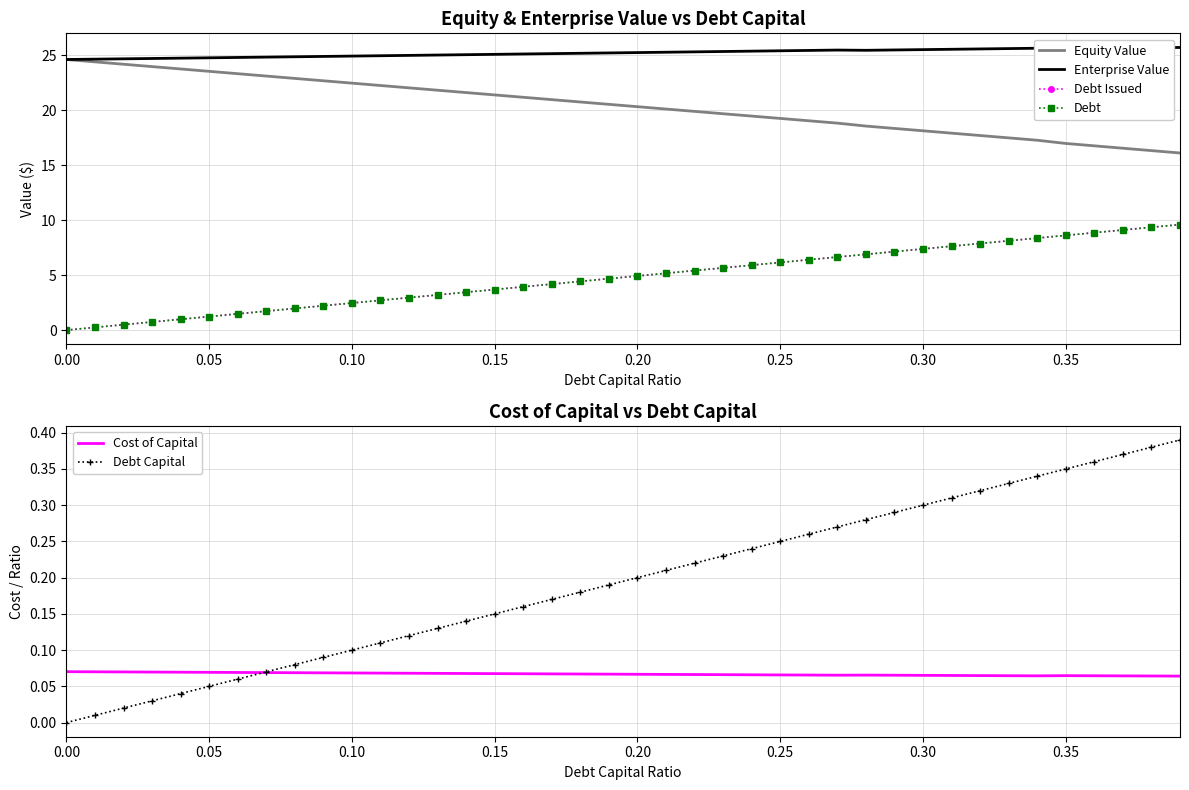

Rank the series by their maximum value, from lowest to highest.

Cost of Capital, Debt Capital, Debt Issued, Debt, Equity Value, Enterprise Value